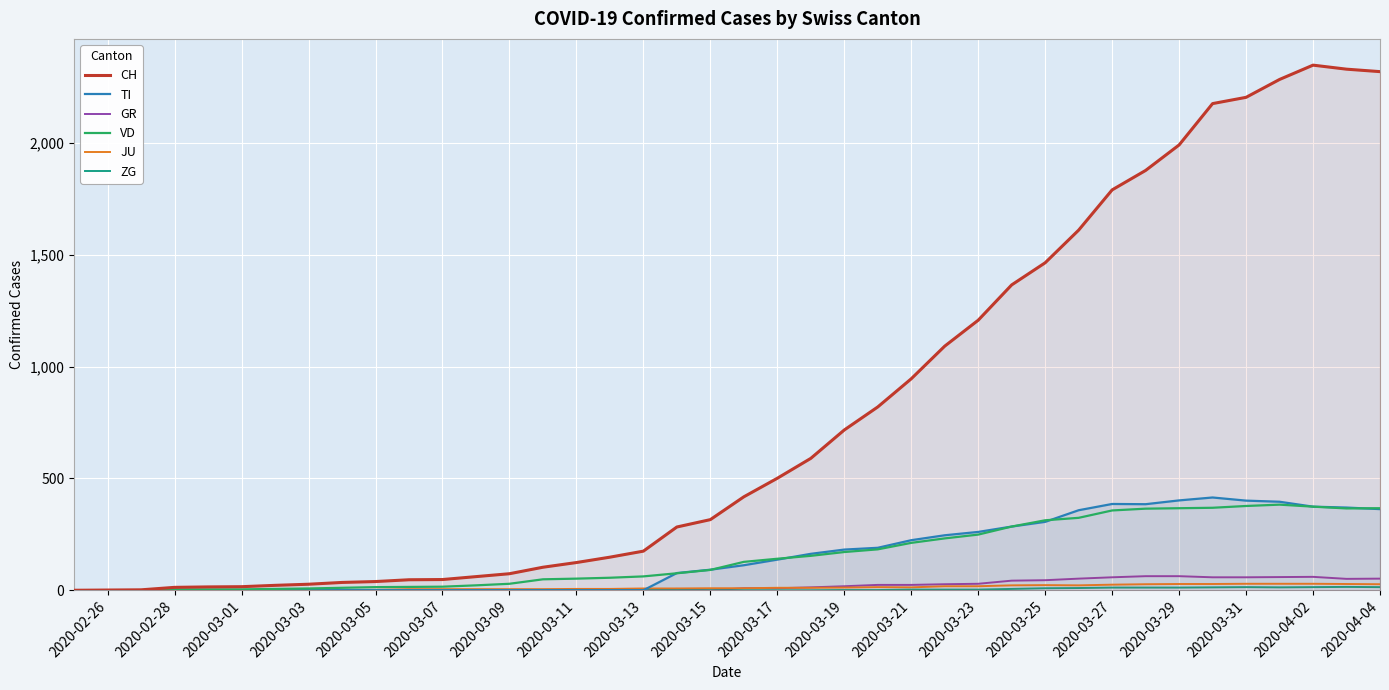

Which series has the largest range (max minus min)?

CH